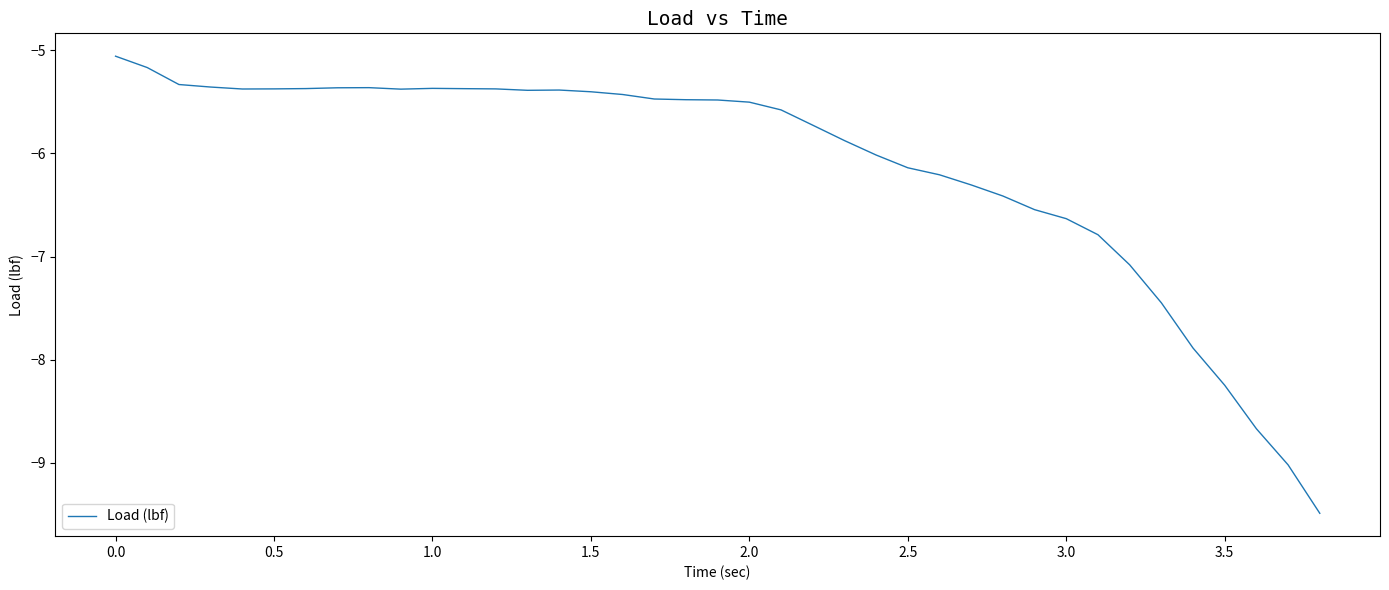

What is the greatest value displayed?

-5.1